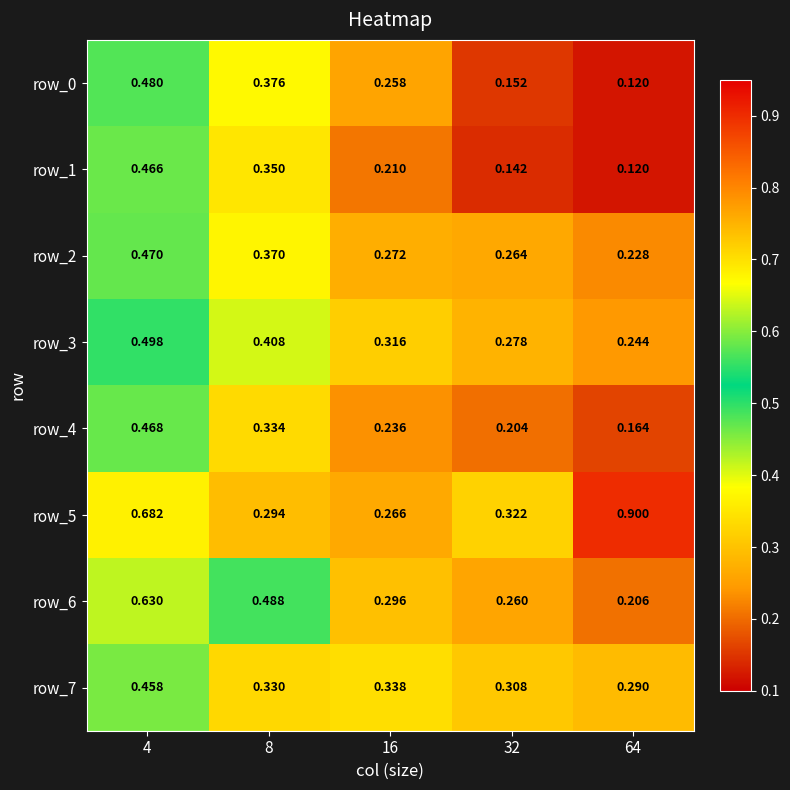

Is the value of row_5 at 8 greater than the value of row_7 at 32?

No